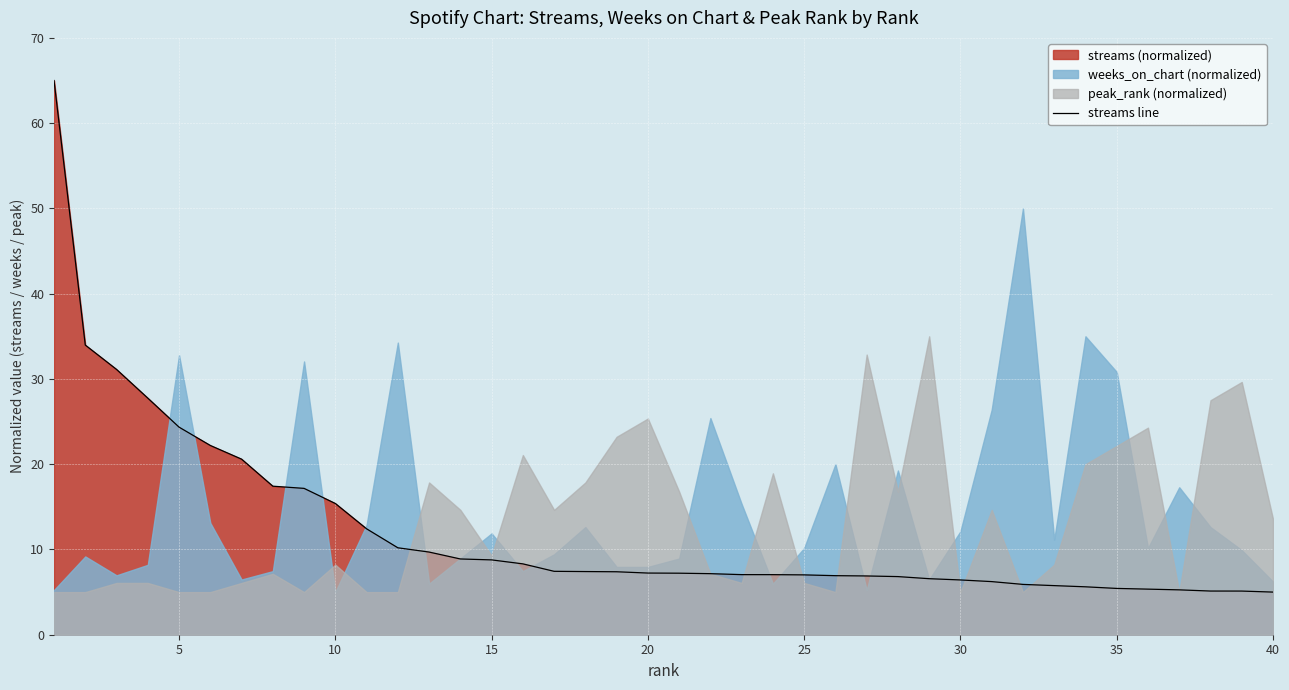

How many lines are shown in the chart?

1